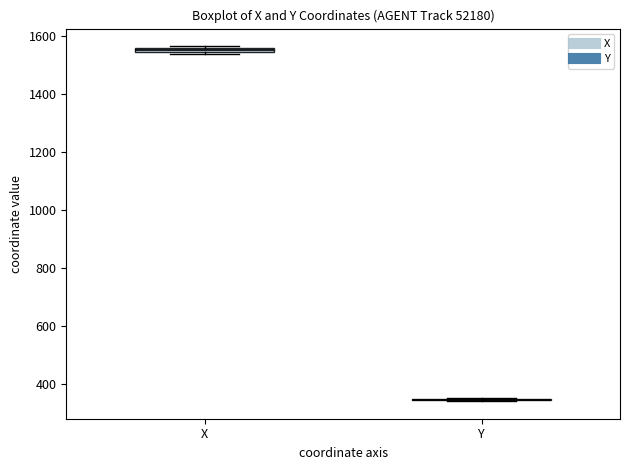

Where is the lower edge of the box for X on the y-axis? The values are not printed on the chart, so give them approximately, as read against the axis.

1540